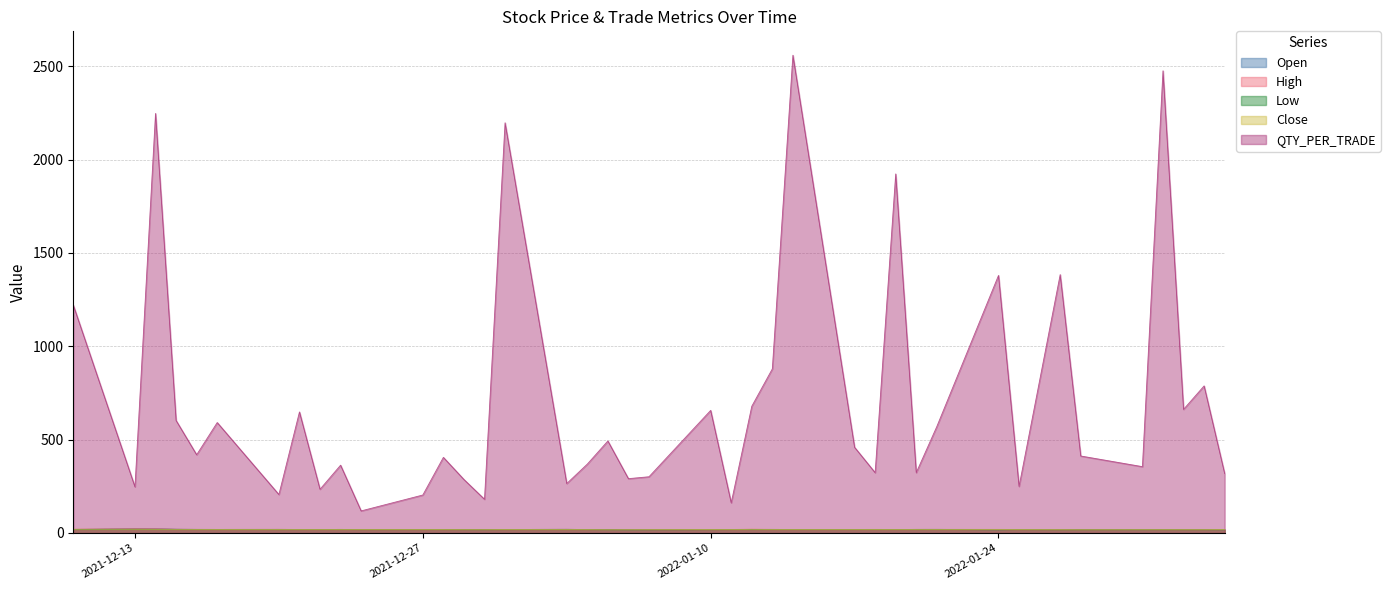

Reading right to left, what are all the values shown in this chart?

Open: 17.3	17.8	17.9	17.8	17.5	17.8	18.0	18.5	17.0	19.1	18.9	18.5	18.4	18.0	18.5	19.0	18.5	18.2	18.0	17.5	17.2	17.5	17.9	19.5	18.3	17.6	17.8	18.2	18.7	18.1	18.9	18.5	18.5	19.0	18.8	19.0	20.0	22.6	23.0	18.6
High: 18.2	17.8	17.9	17.8	17.6	17.8	18.0	18.5	19.0	19.1	18.9	18.5	18.9	18.6	18.5	19.0	19.9	18.5	18.1	17.6	17.3	17.5	17.9	19.5	18.3	18.0	17.9	18.4	18.7	18.2	18.9	18.5	18.5	19.3	18.9	19.1	20.0	22.6	23.0	19.9
Low: 17.3	17.1	17.2	17.4	17.2	17.0	16.9	17.8	17.0	18.3	18.4	18.1	17.9	17.9	18.2	18.2	18.1	17.9	17.4	17.1	16.6	17.0	17.7	17.9	17.8	17.3	17.6	17.8	17.8	17.7	18.1	18.1	17.8	17.8	18.4	18.6	18.9	19.1	19.5	18.6
Close: 18.0	17.5	17.5	17.5	17.4	17.1	17.5	17.9	18.2	18.9	18.9	18.4	18.1	18.4	18.4	18.6	19.3	17.9	18.0	17.6	17.2	17.0	17.7	18.0	18.1	17.4	17.6	17.9	18.1	18.1	18.2	18.4	18.0	17.9	18.6	18.9	19.0	19.2	19.6	19.6
QTY_PER_TRADE: 318.3	787.9	662.2	2476.0	355.1	412.3	1384.0	249.5	1379.8	570.2	323.2	1923.5	323.0	459.0	2559.4	879.3	678.8	161.5	656.6	301.0	290.9	492.8	368.9	264.7	2197.4	180.4	286.4	404.9	203.3	118.1	363.1	234.1	648.3	205.8	591.5	419.0	602.7	2247.6	247.0	1220.7